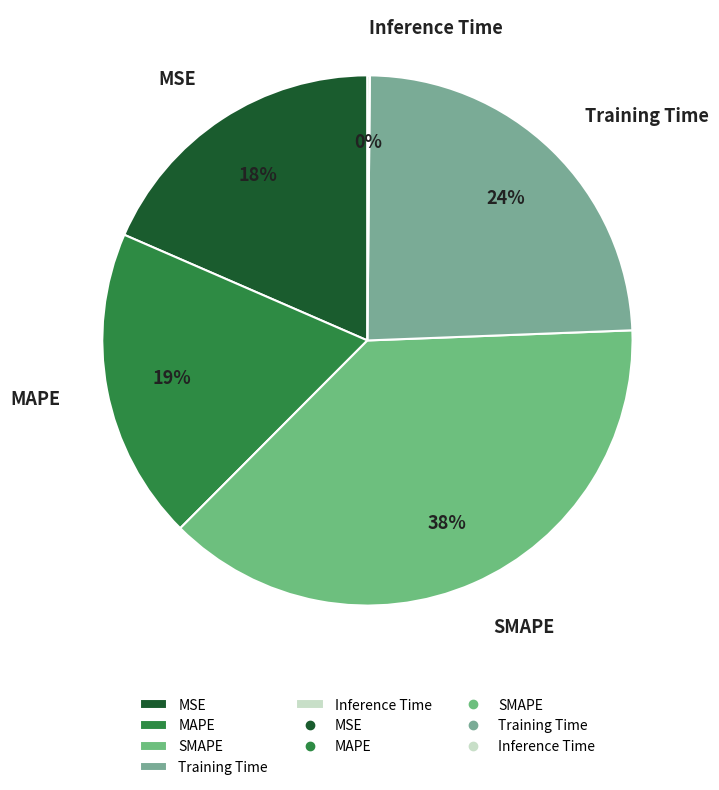

Is the sum of MSE and Training Time greater than half?

No